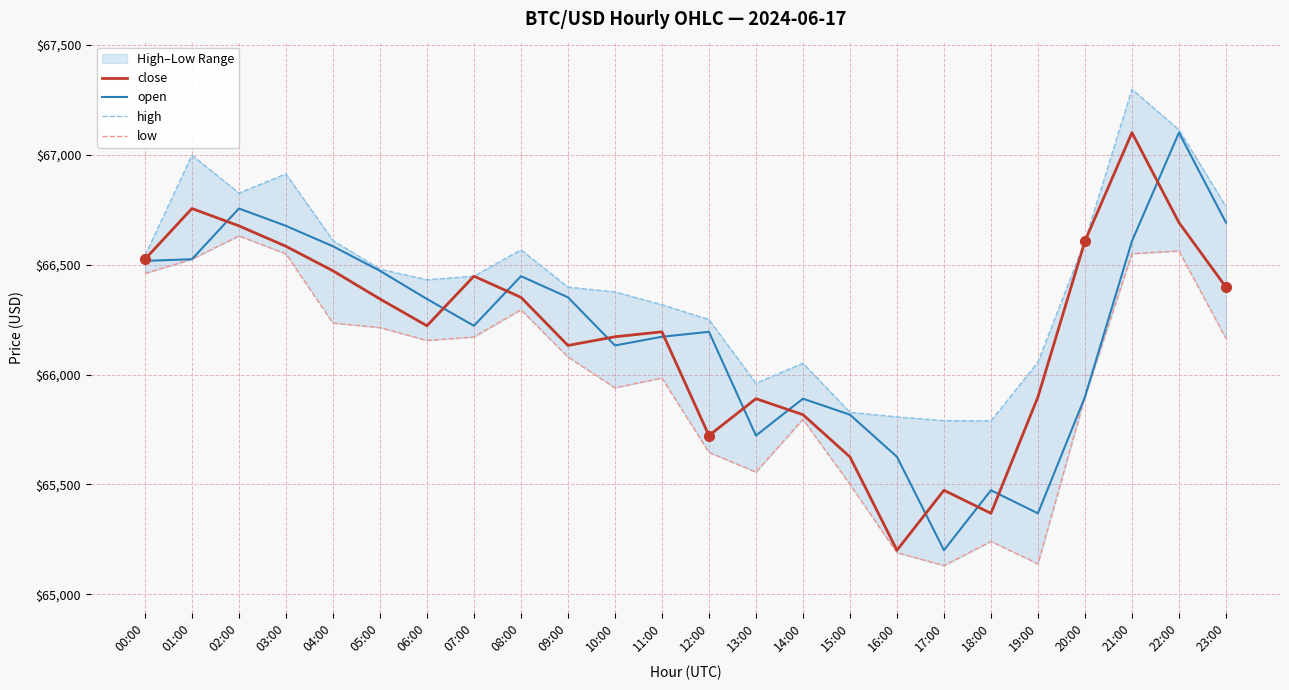

Which category has the lowest value across all series?

17:00